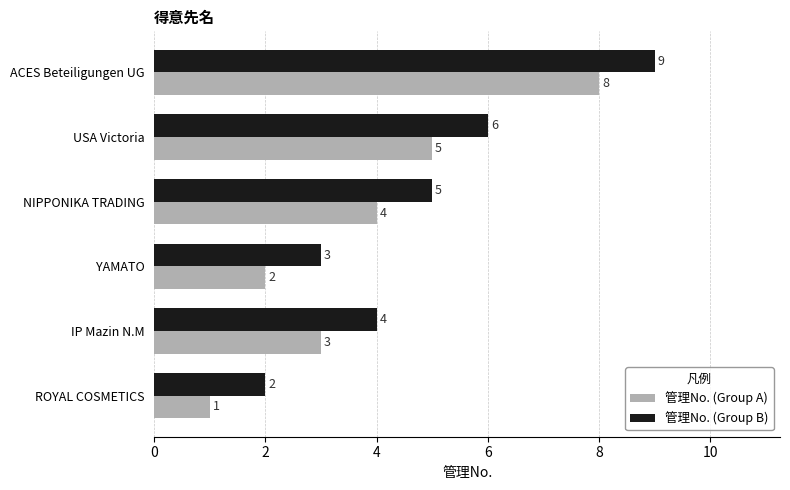

What are all the series names shown in the legend?

管理No. (Group A), 管理No. (Group B)